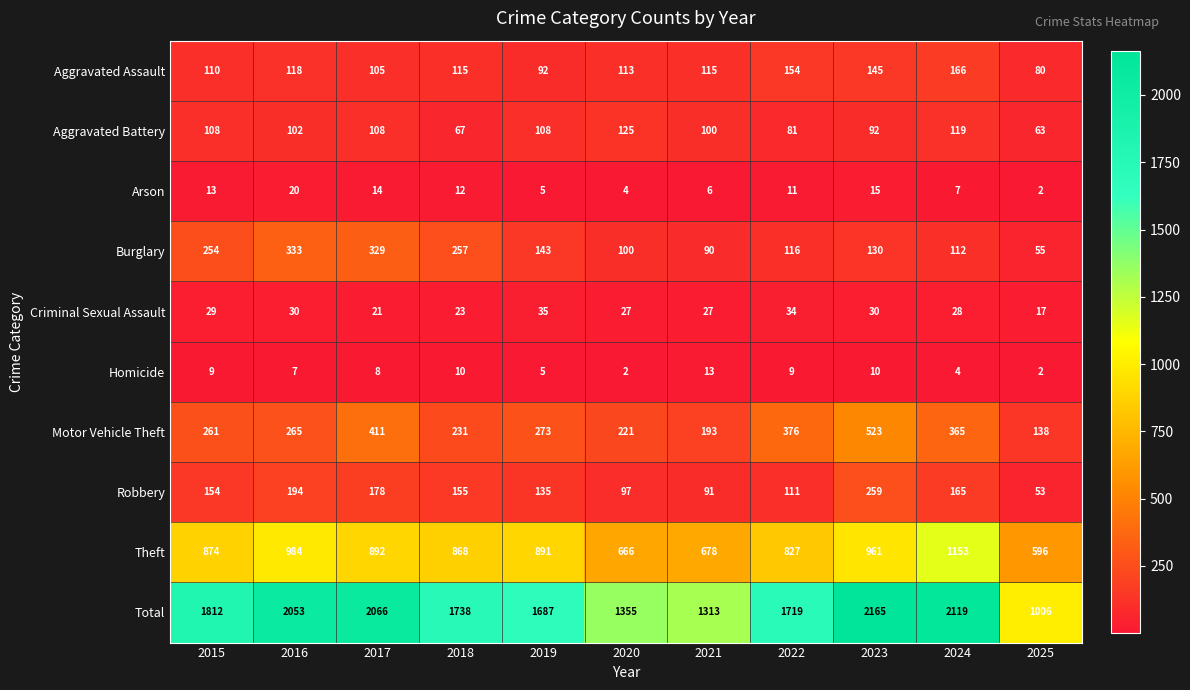

At which category is the sum across all series the highest?

2023